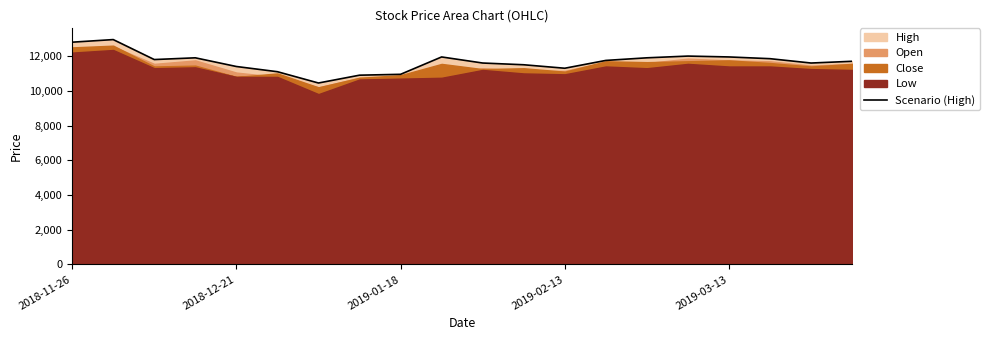

What is the sum of all values?

233350